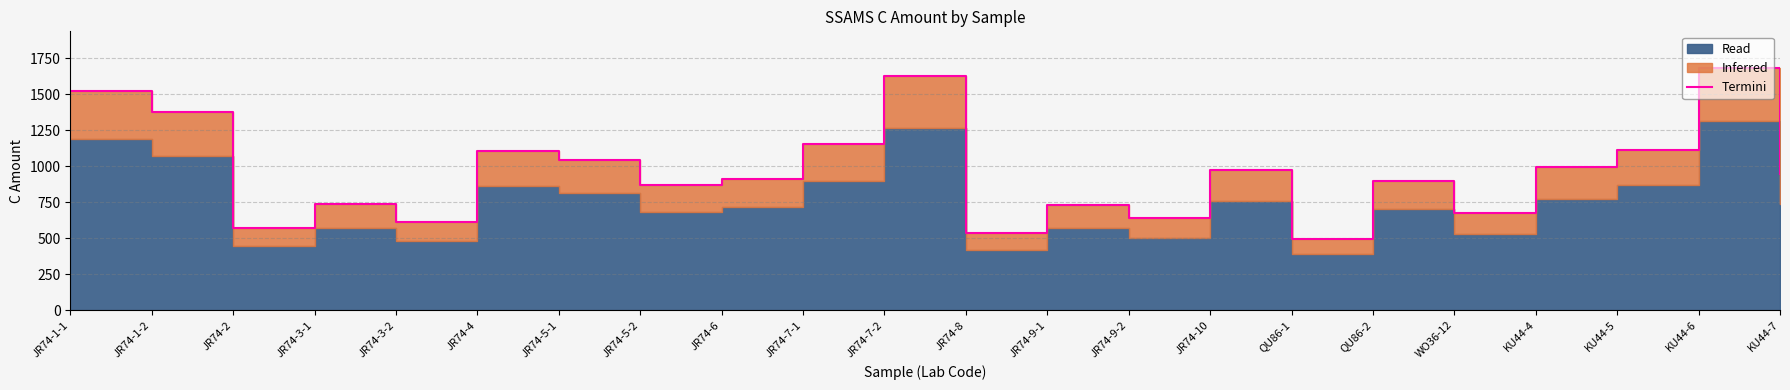

What is the greatest value displayed?

1685